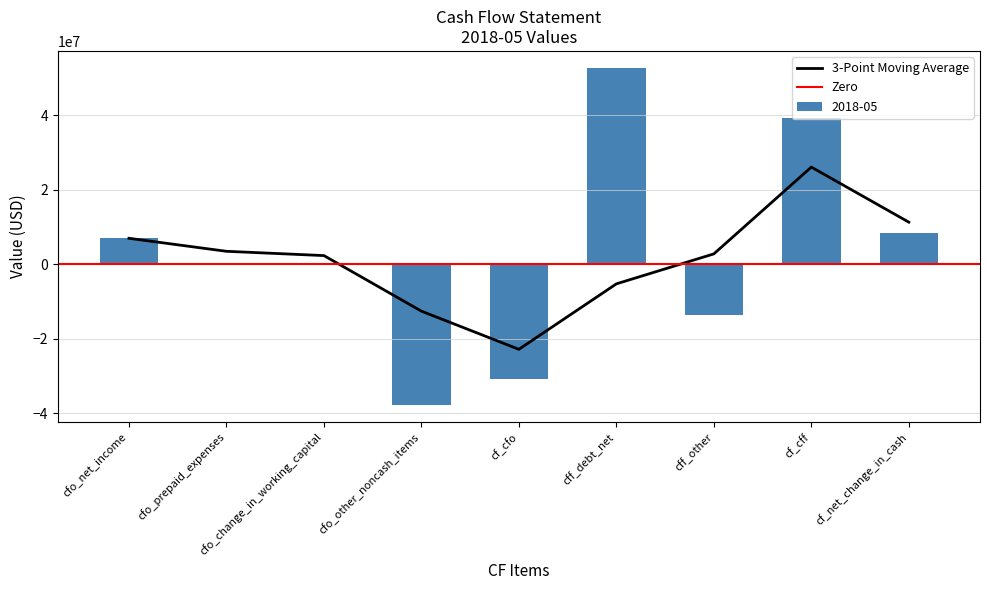

Which category has the lowest value in the 3-Point Moving Average series?

cf_cfo